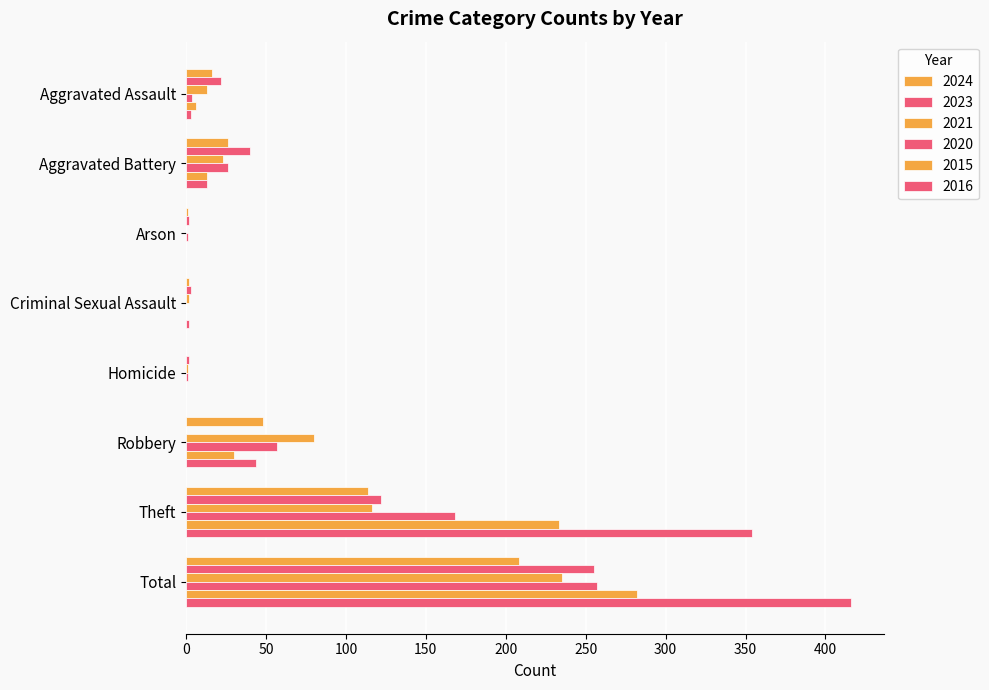

Which category has the lowest value in the 2024 series?

Homicide